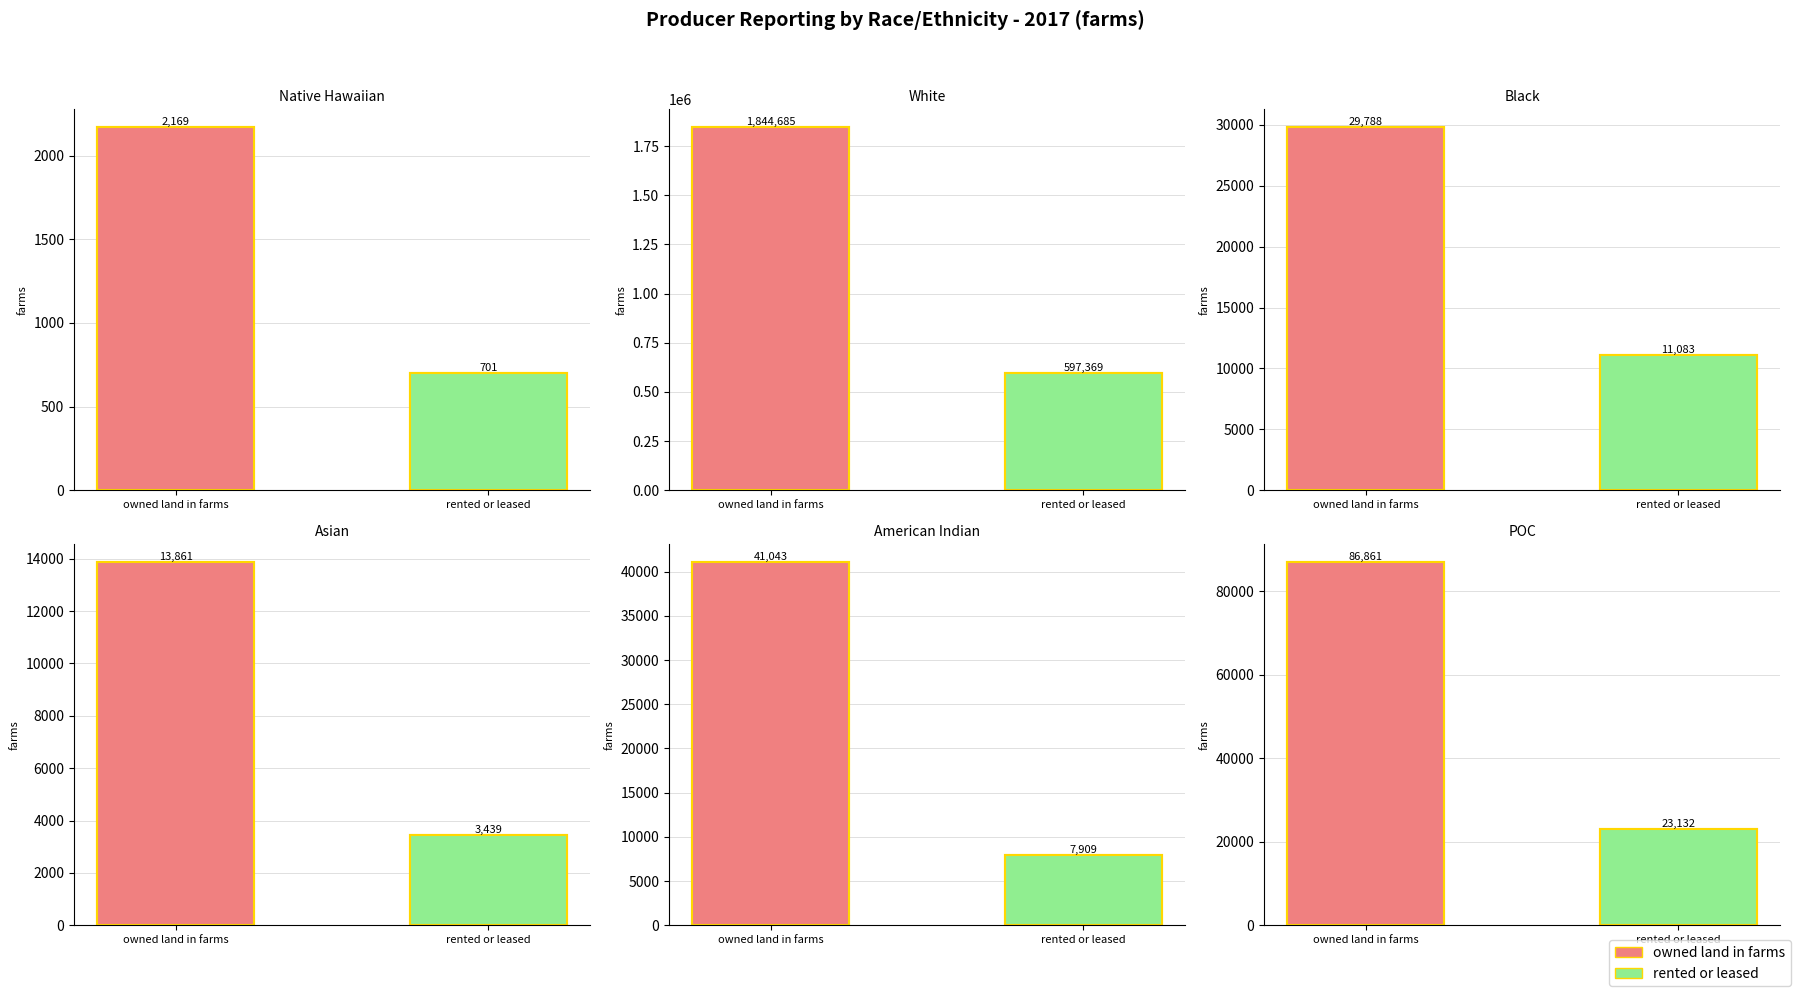

Is it true that Black equals 29788 at owned land in farms?

True